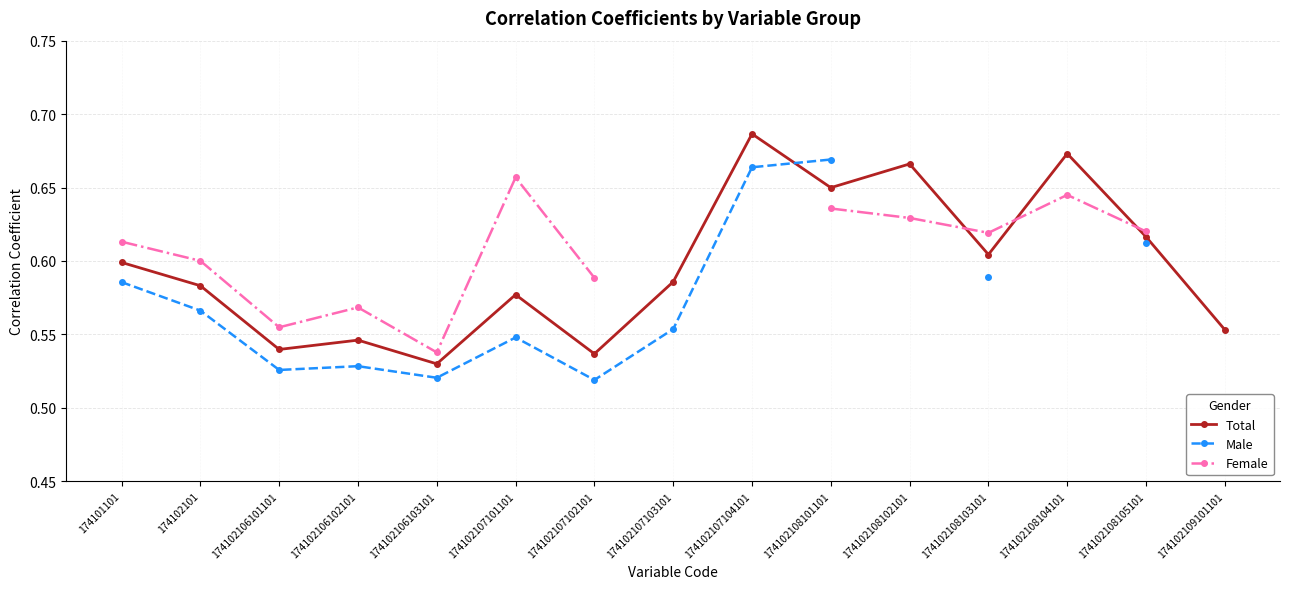

How many interior local peaks does the Total series have?

5